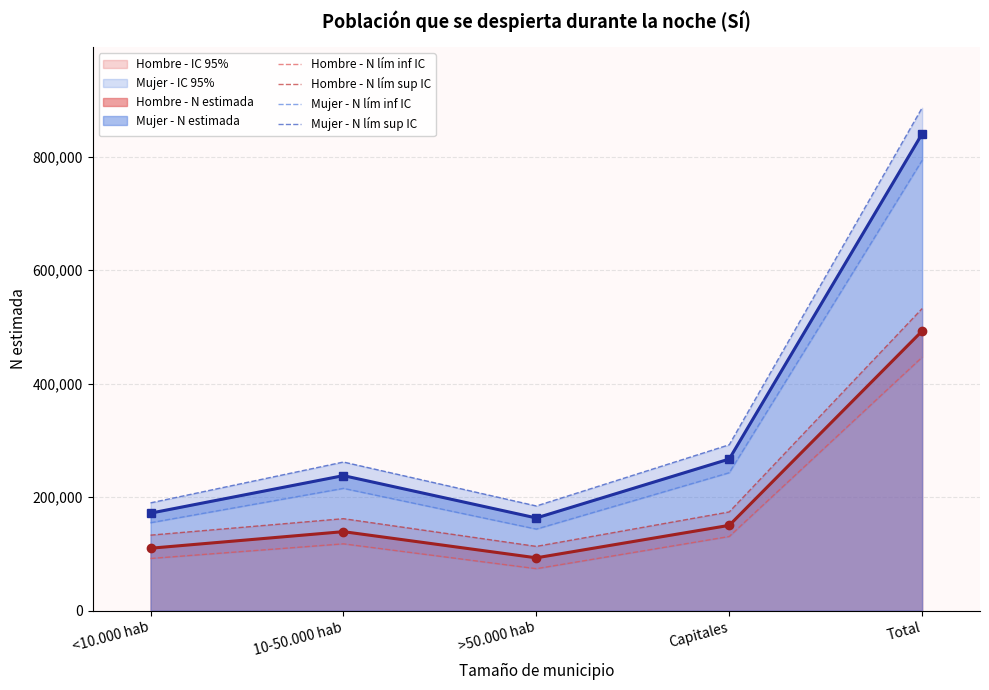

What is the approximate value of Hombre - N lím sup IC at >50.000 hab?

113266